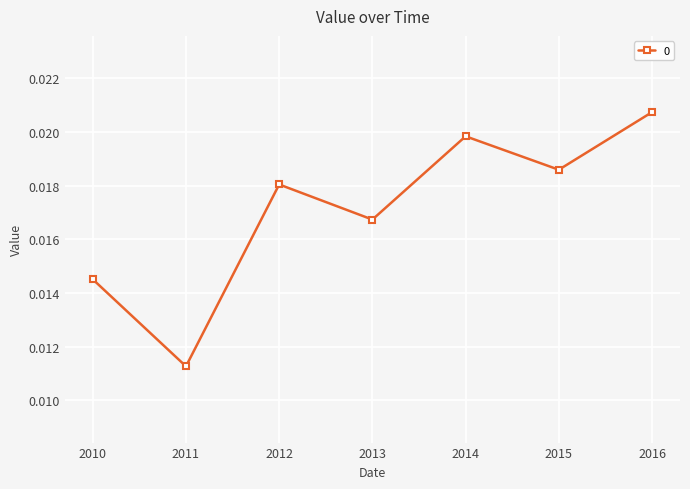

Rank the categories by value from lowest to highest.

2011, 2010, 2013, 2012, 2015, 2014, 2016